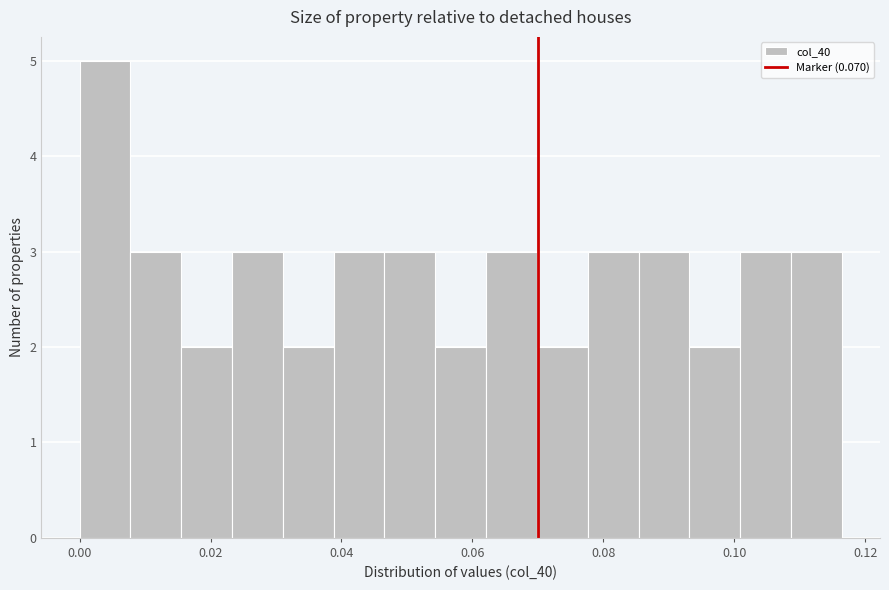

Around what value on the x-axis is the tallest bar? Give the approximate position of its centre, as read against the axis.

0.004